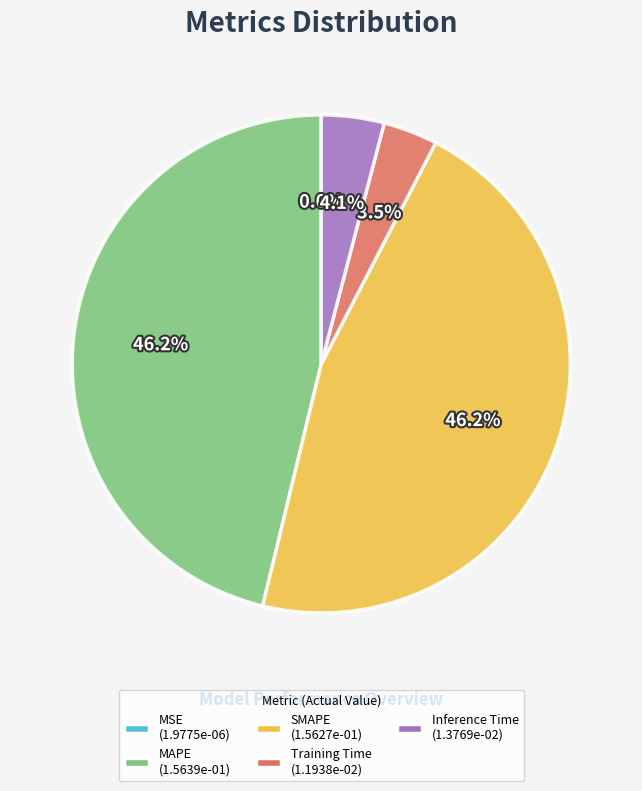

To the nearest percent, what is the difference between the SMAPE and Inference Time slice percentages?

42%